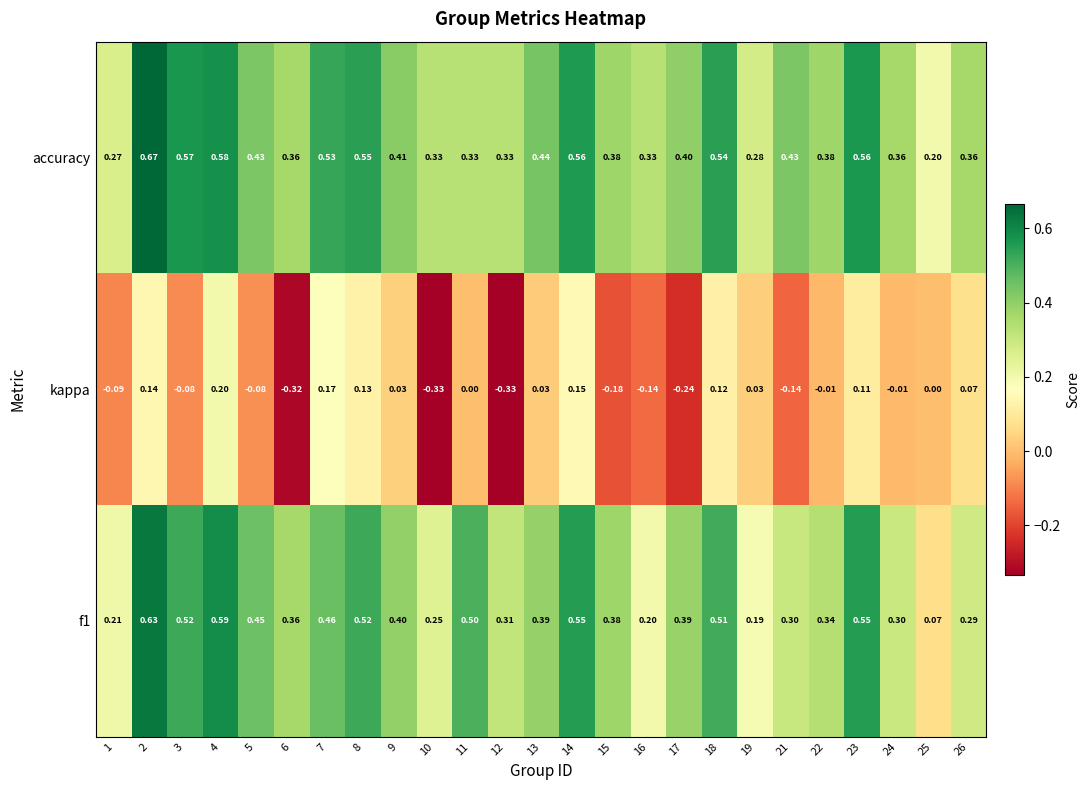

Which series has the widest spread of values?

f1